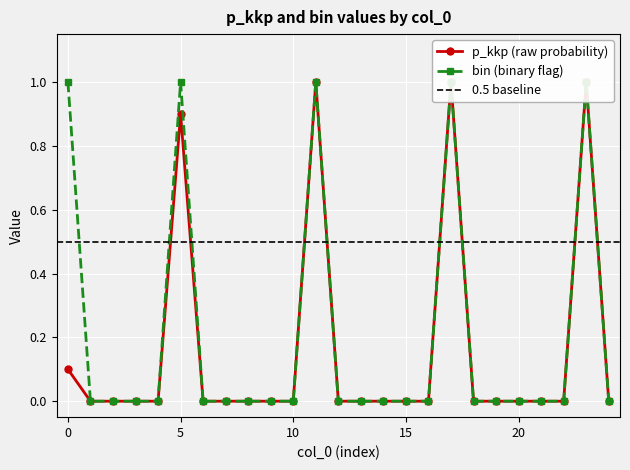

True or false: p_kkp and bin intersect in this chart.

False